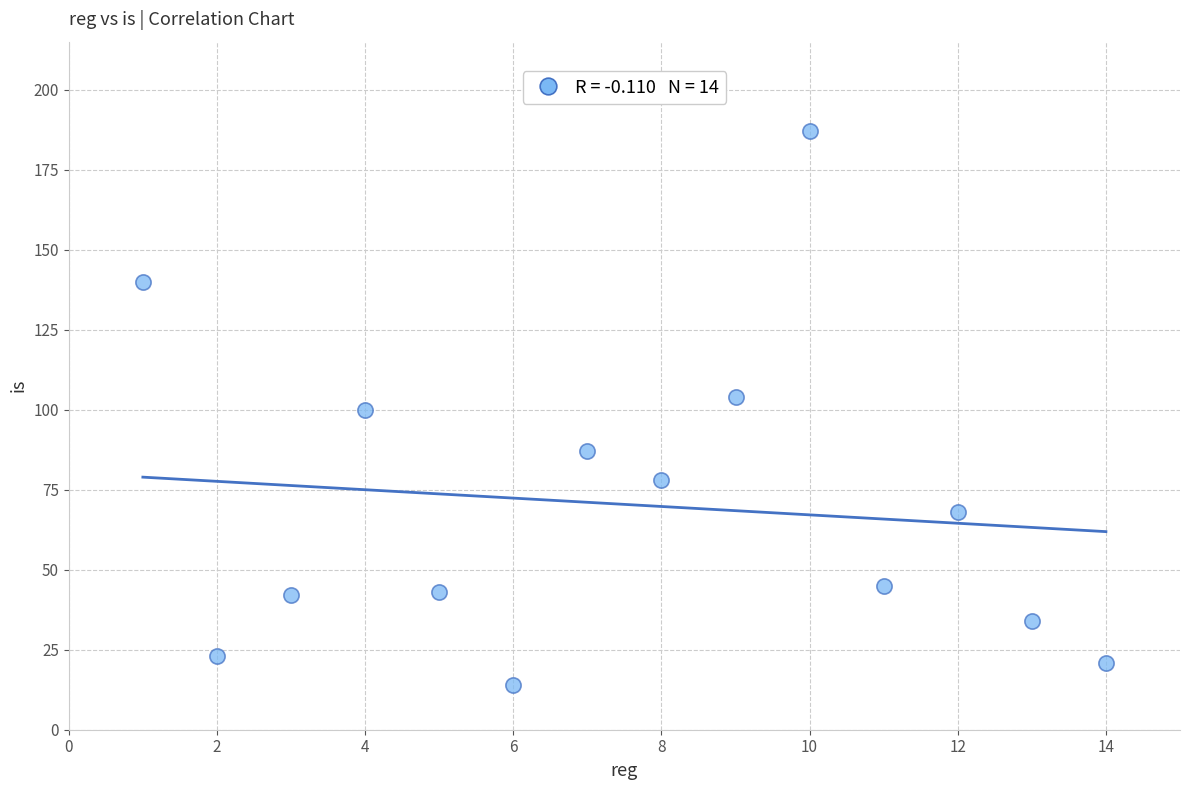

What is the range of X values (max minus min)?

13